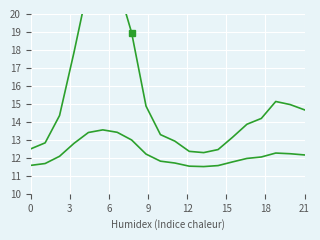

Is the value of col_17 at 6 greater than the value of col_16 at 15?

No